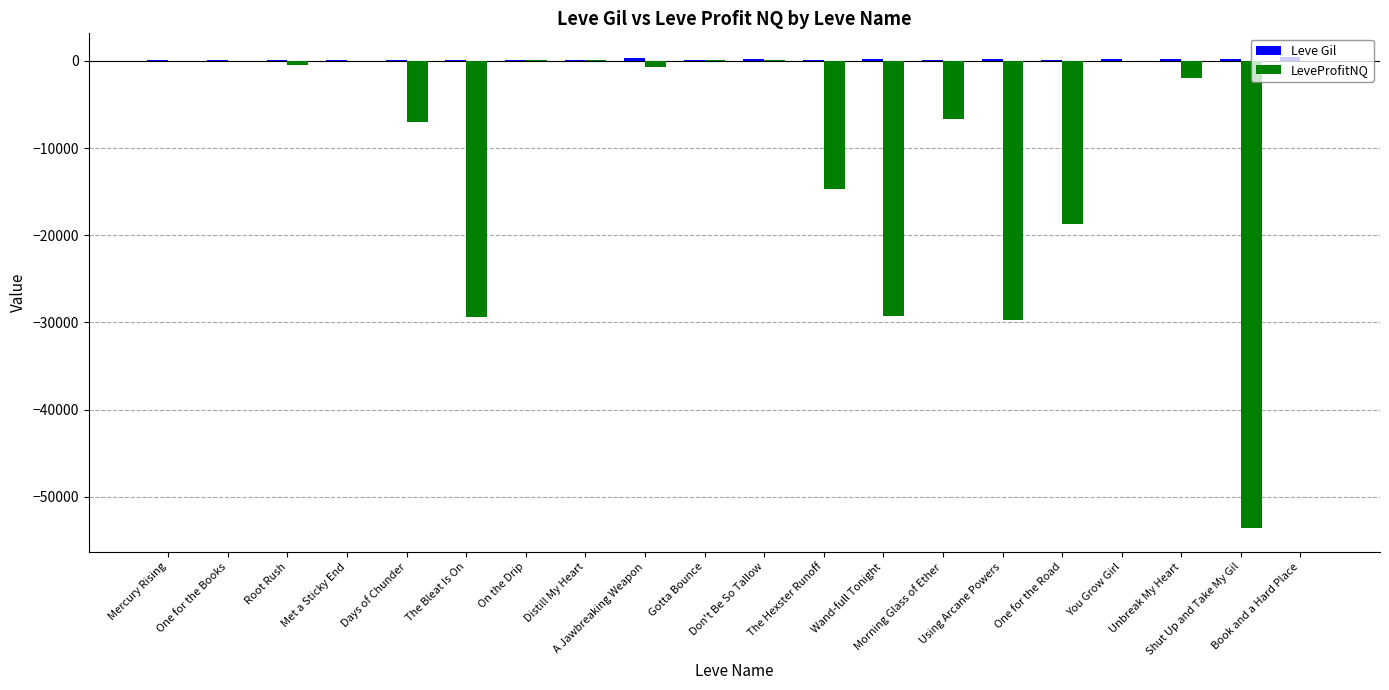

What is the sum of all LeveProfitNQ values?

-191919